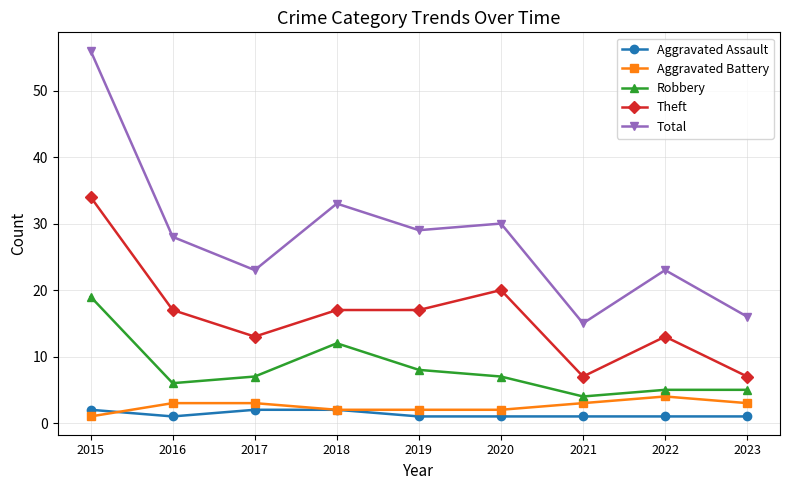

Which series has the largest total across all categories?

Total